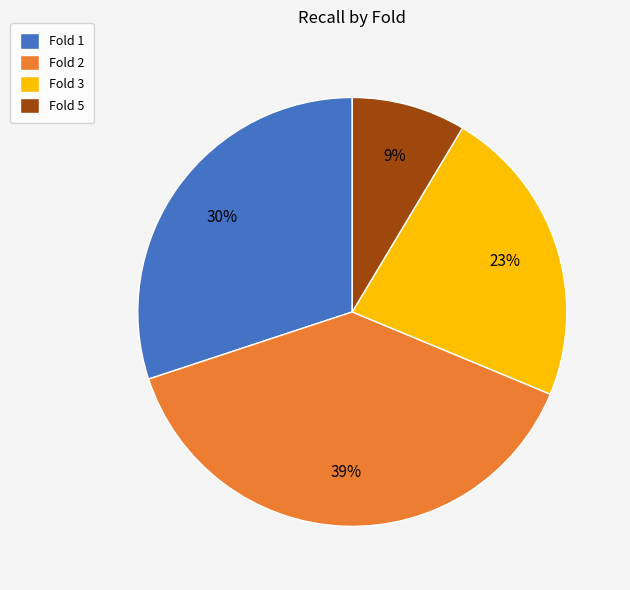

What is the ratio of the value at Fold 5 to the value at Fold 1?

0.3